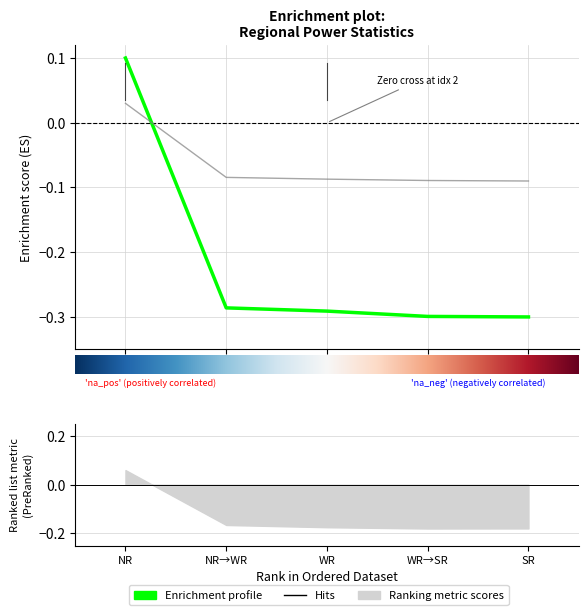

At which label is Enrichment profile closest to 0?

NR